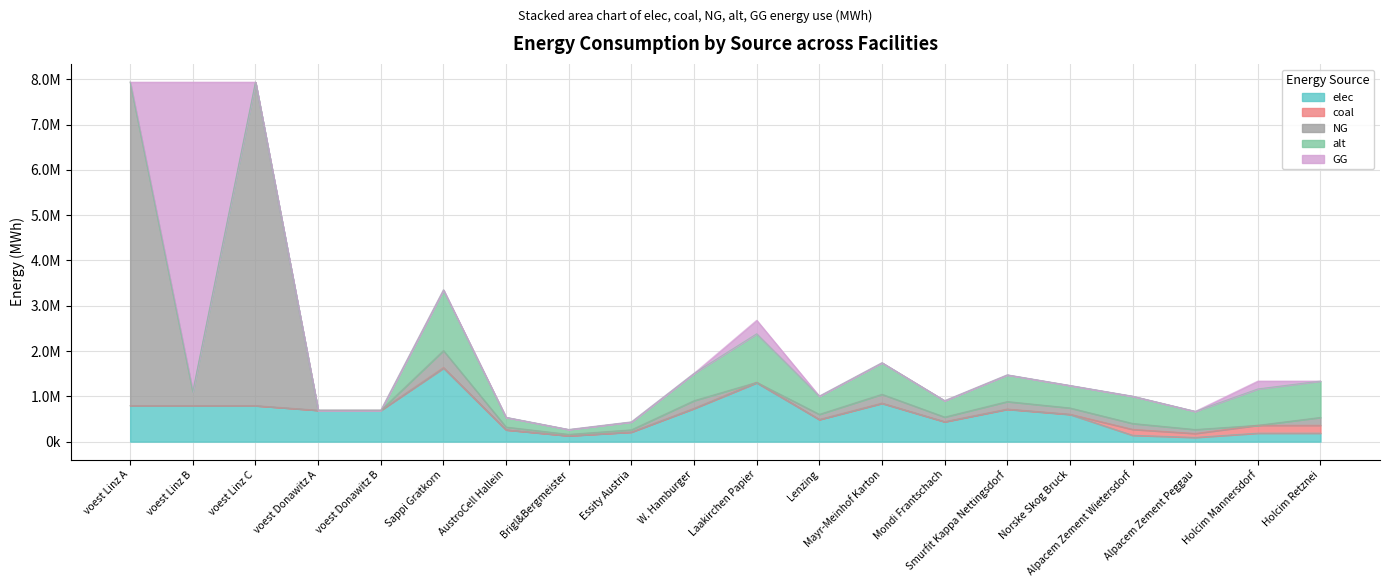

How many data points in elec are less than 692523?

10